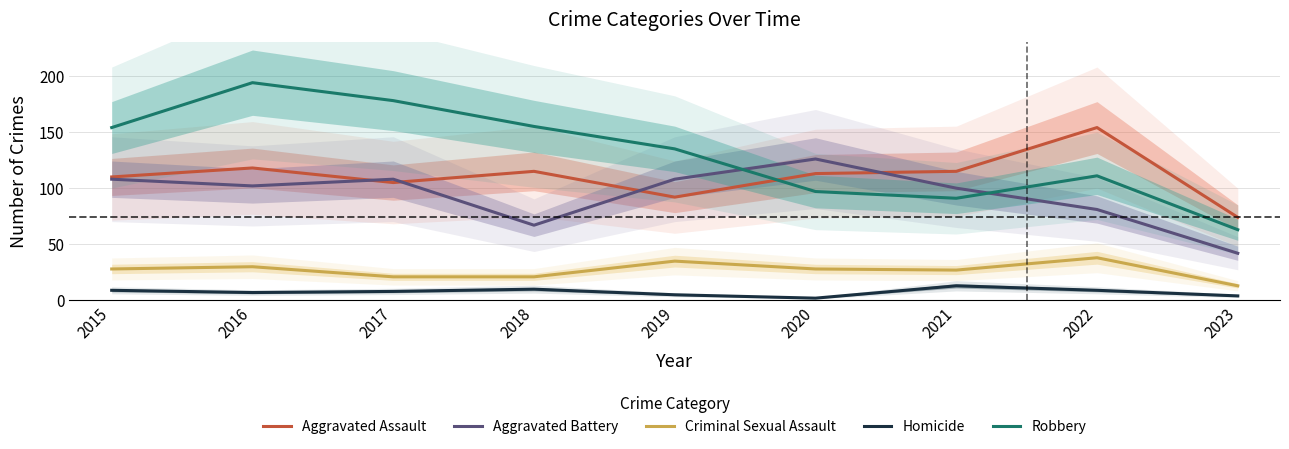

What is the average value of the Aggravated Assault series?

111